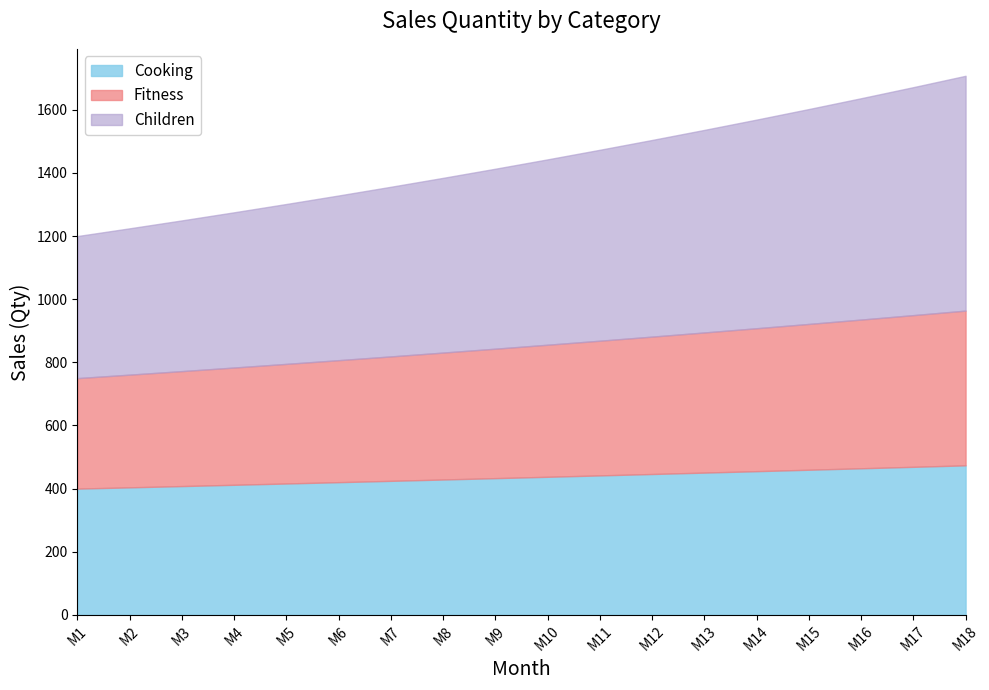

True or false: Children and Fitness intersect in this chart.

False